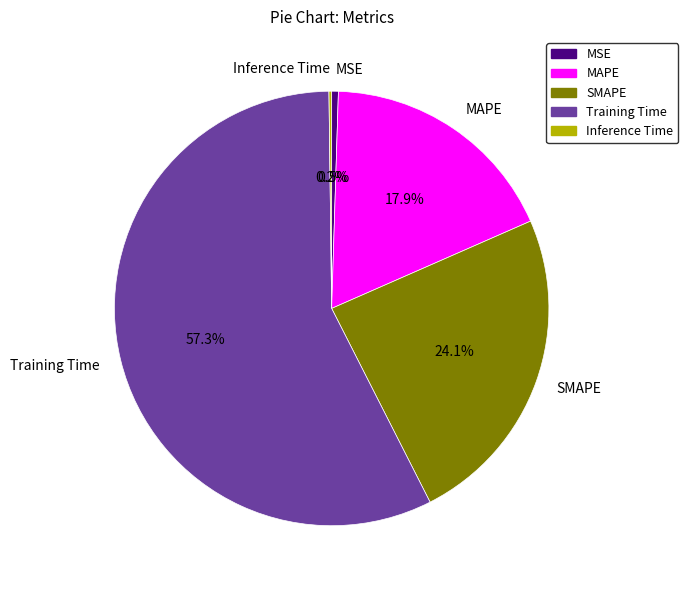

Between MAPE and MSE, which is larger?

MAPE